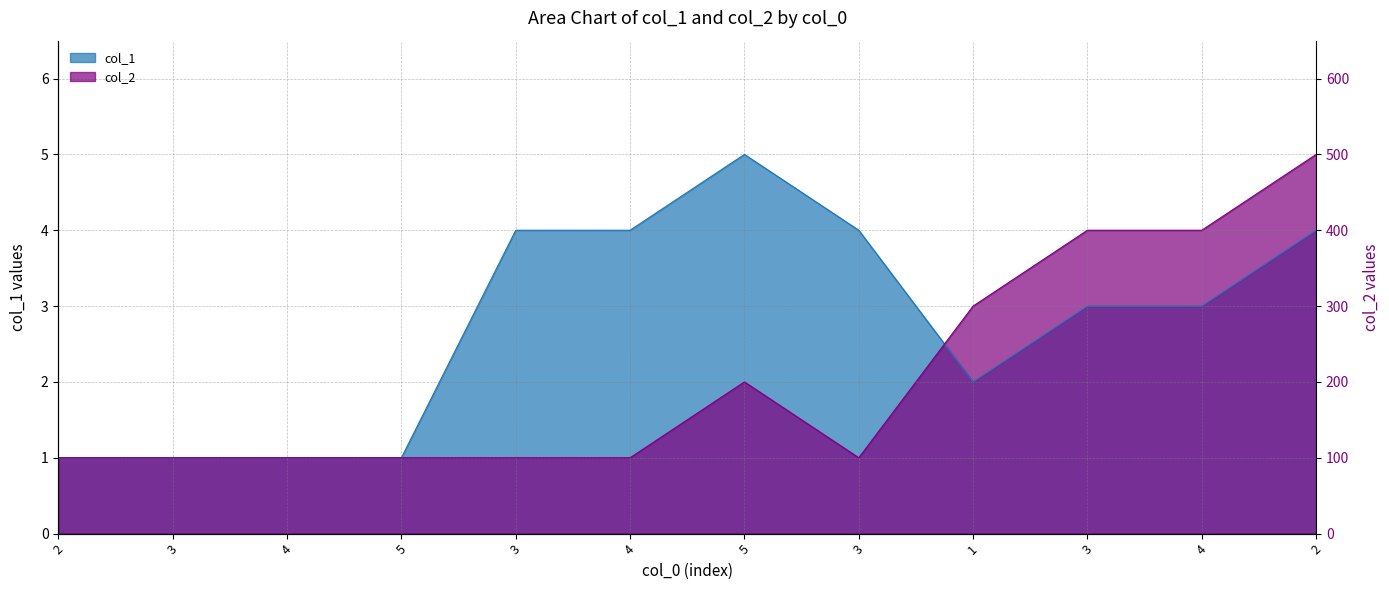

Does the chart display data point markers on the line(s)?

No